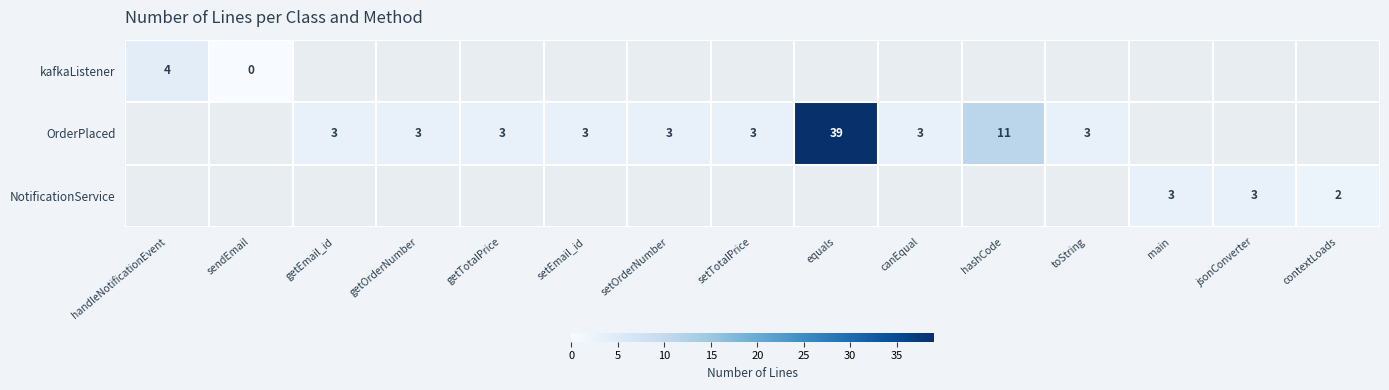

Between setEmail_id and handleNotificationEvent, which is larger?

handleNotificationEvent